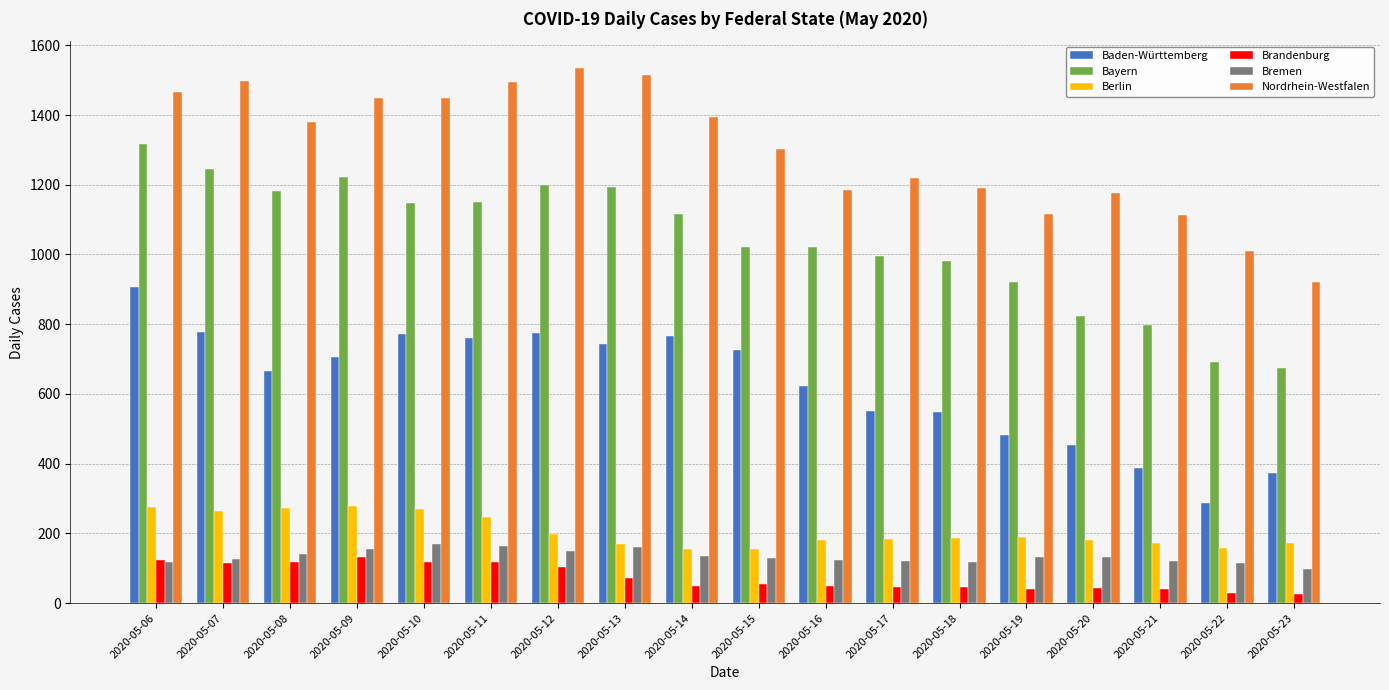

What is the sum of the Baden-Württemberg values at 2020-05-12 and 2020-05-22?

1061